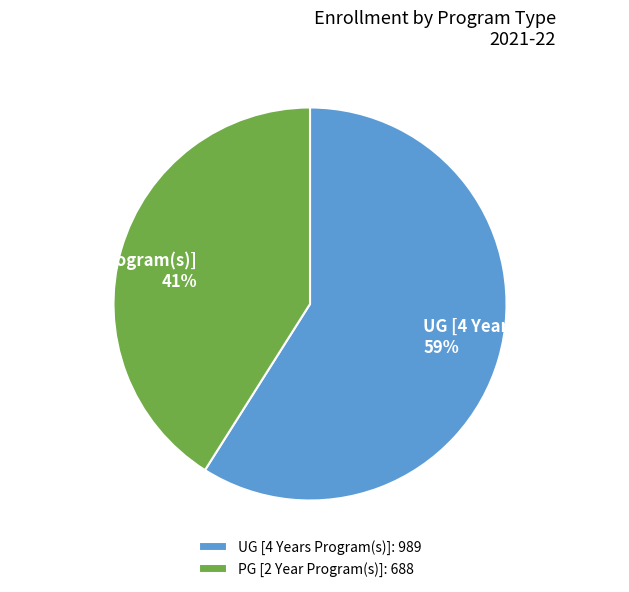

To the nearest percent, what is the average slice percentage?

50%